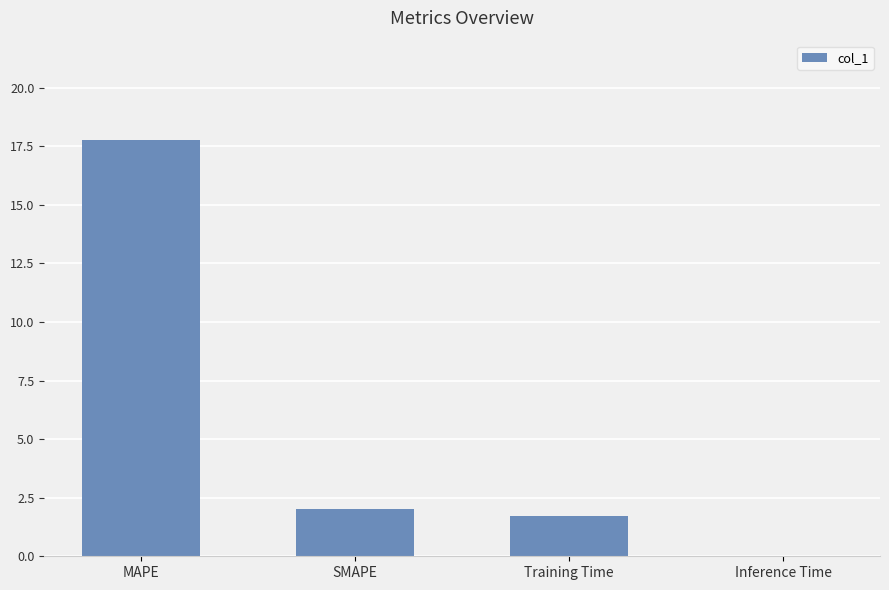

How many distinct data groups are displayed?

1